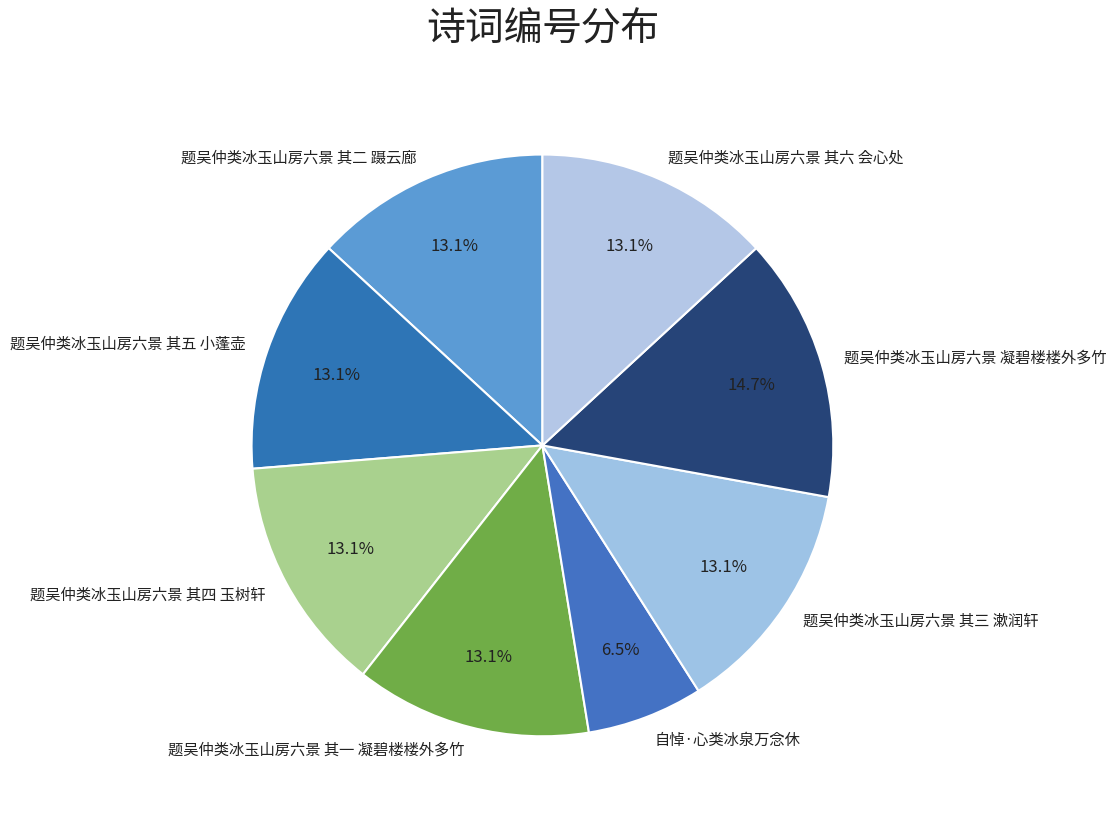

Which slice is the smallest?

自悼·心类冰泉万念休